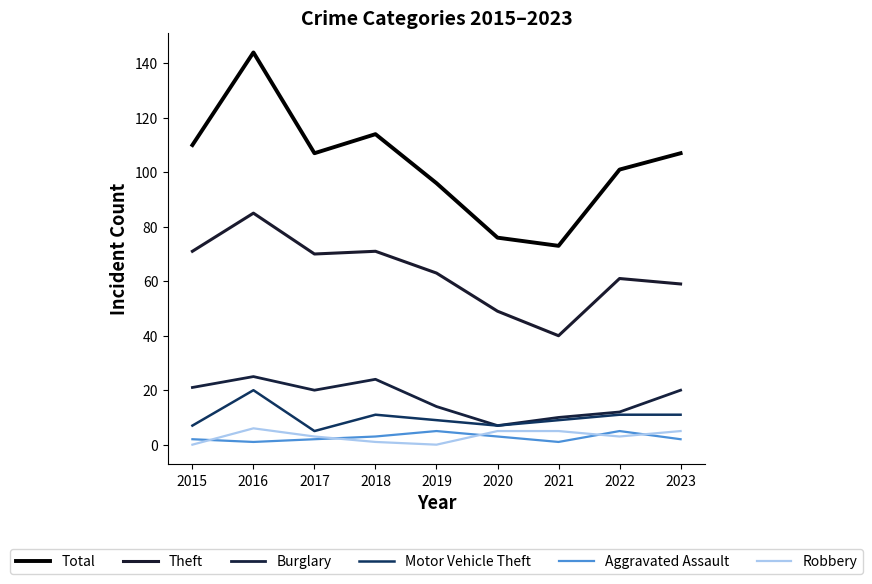

True or false: Aggravated Assault has a value of 1 at 2015.

False